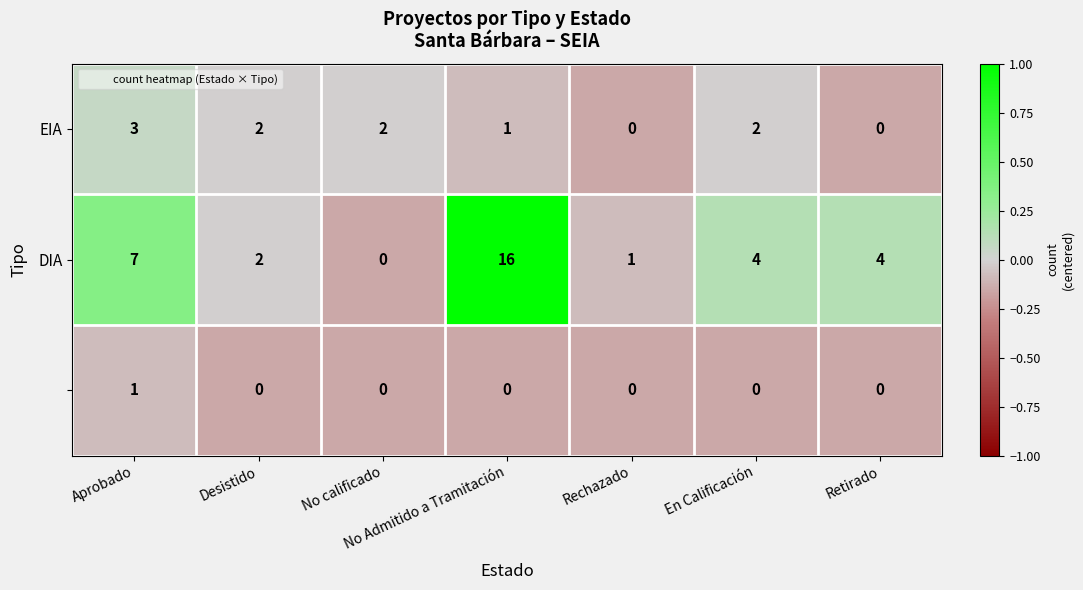

How many distinct data groups are displayed?

3